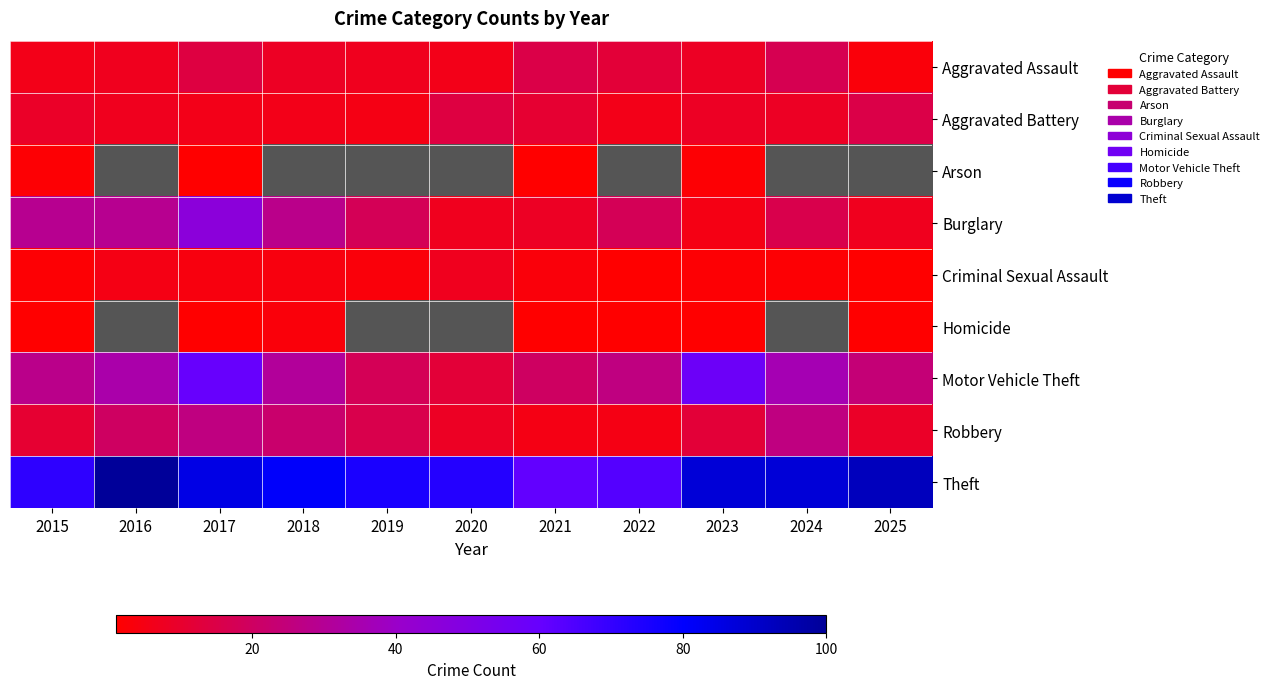

What is the greatest value displayed?

100.0